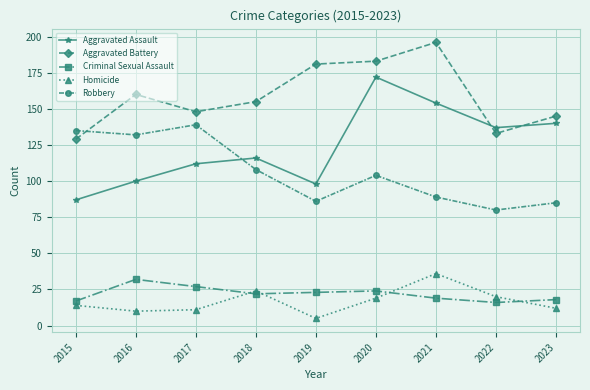

How many distinct data groups are displayed?

5